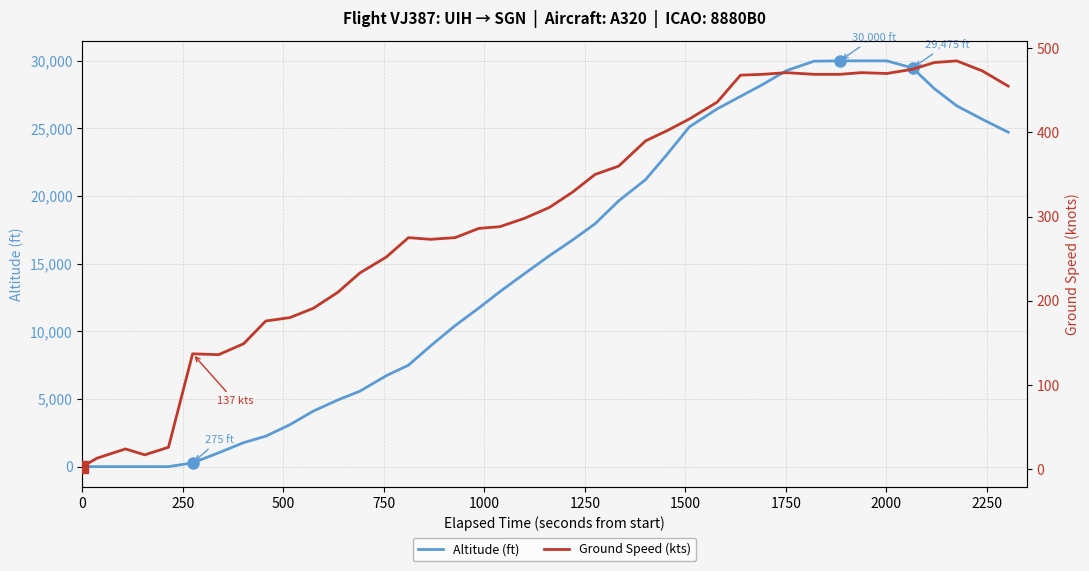

What is the maximum value for Altitude (ft)?

30000